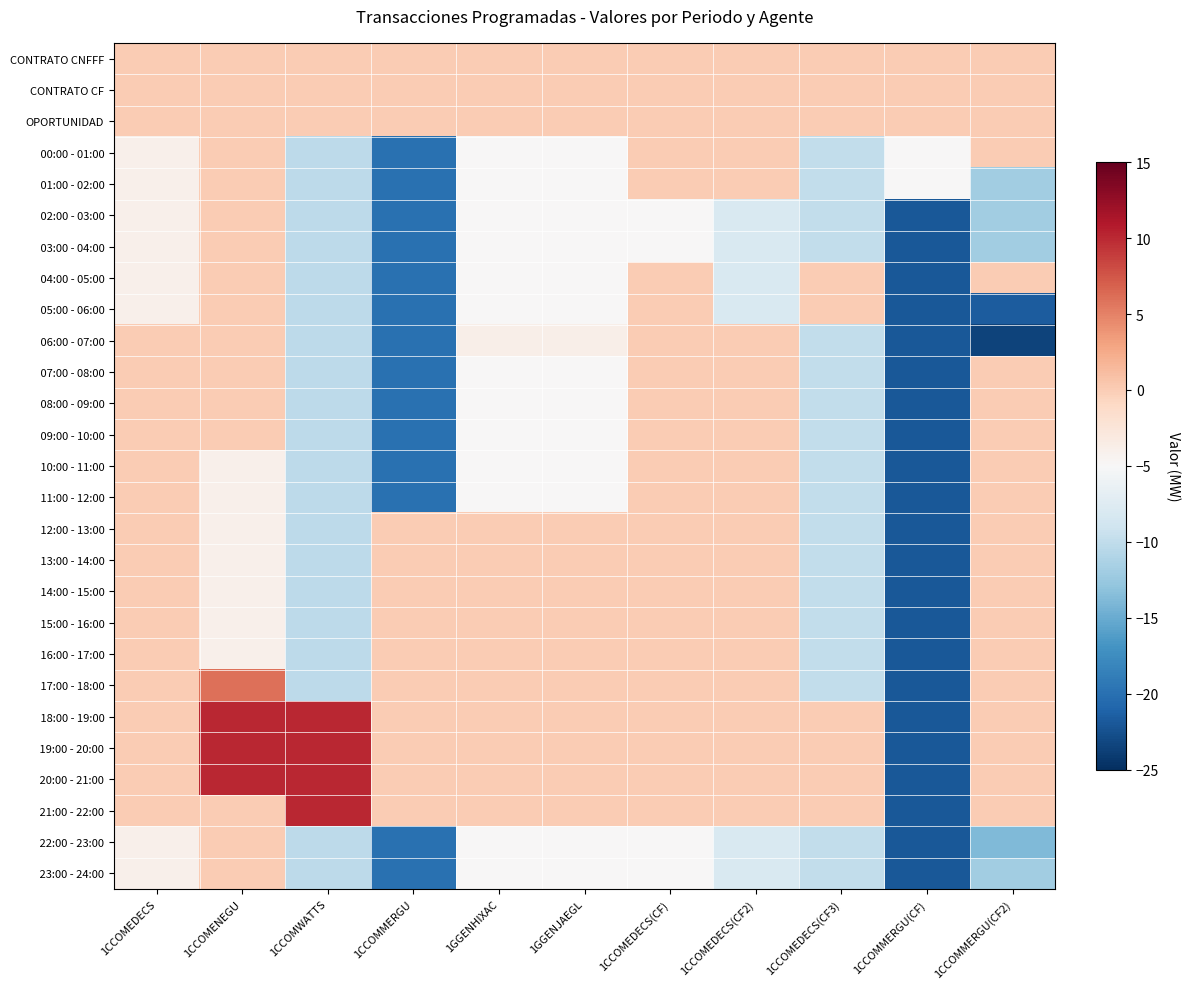

At which category is the sum across all series the highest?

1CCOMENEGU